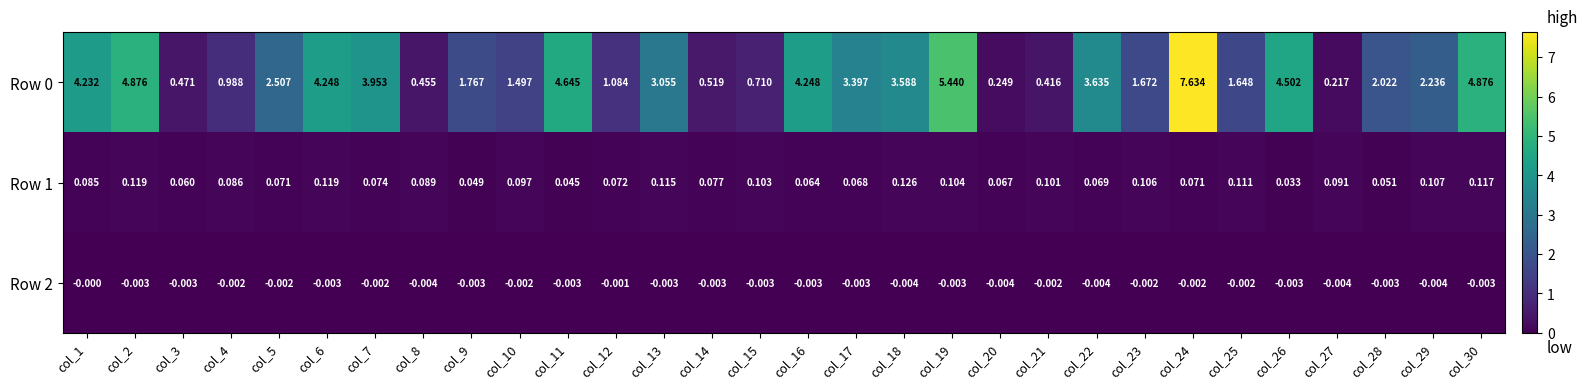

Is the value of Row 1 at col_1 greater than the value of Row 0 at col_17?

No